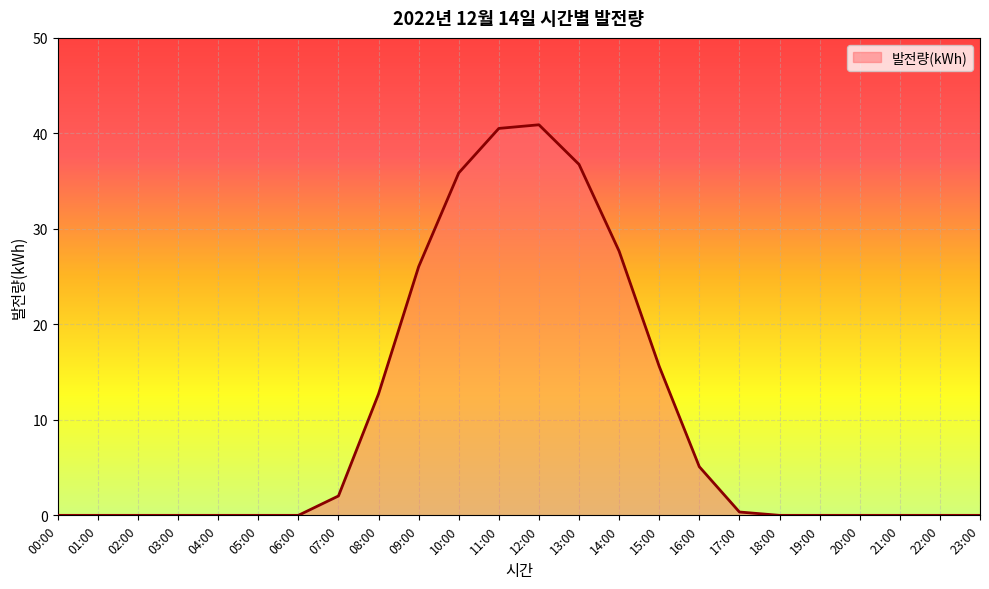

What is the maximum value shown in the chart?

40.9